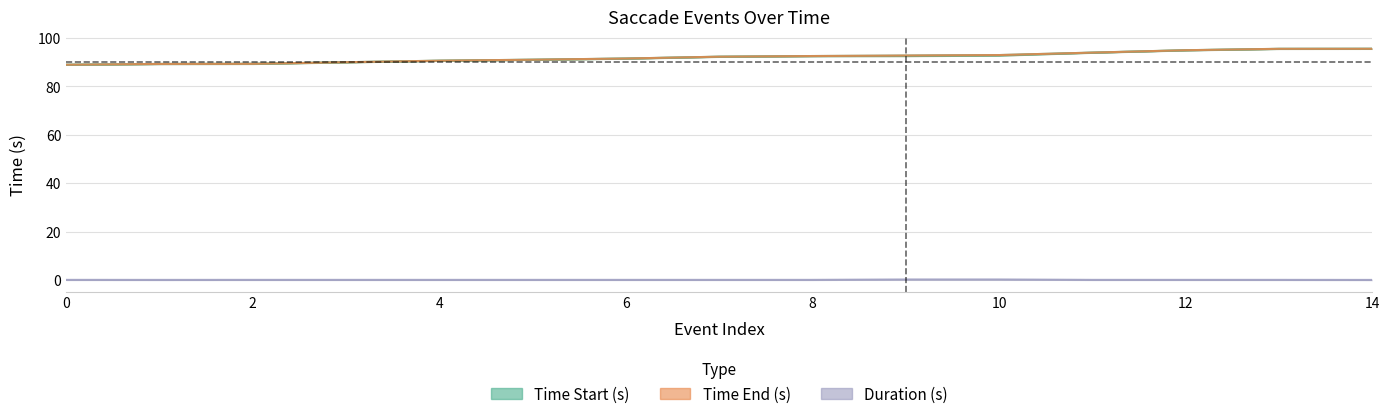

List the labels in order of Time End (s) value, smallest first.

0, 1, 2, 3, 4, 5, 6, 7, 8, 9, 10, 11, 12, 13, 14